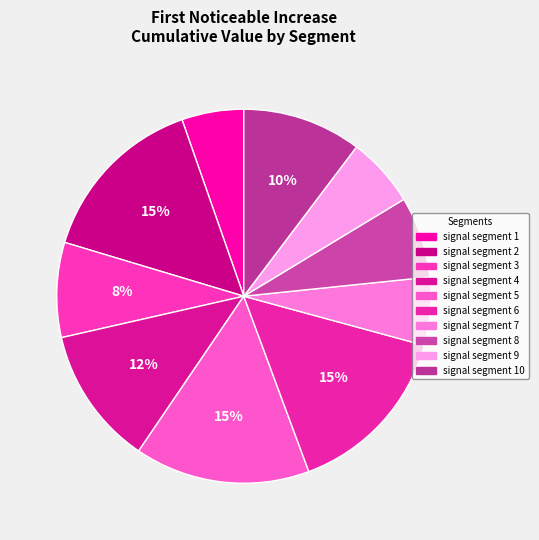

What percentage is the signal segment 9 slice, to the nearest percent?

6%